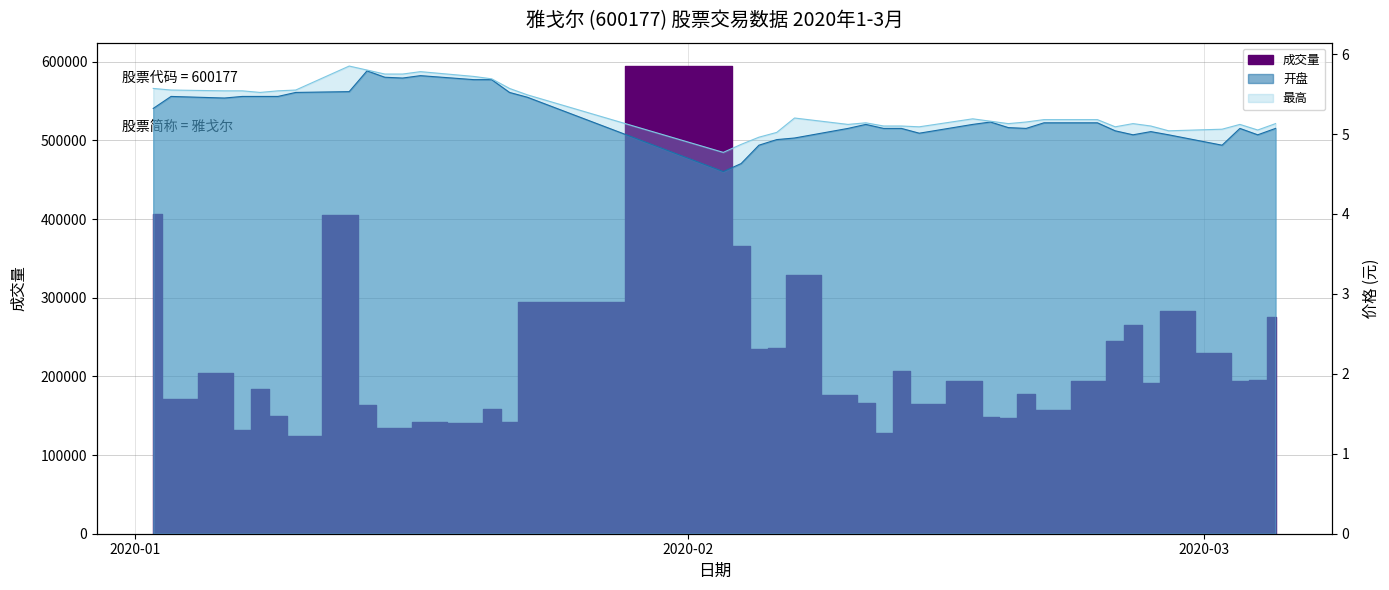

Which series has the largest total across all categories?

成交量